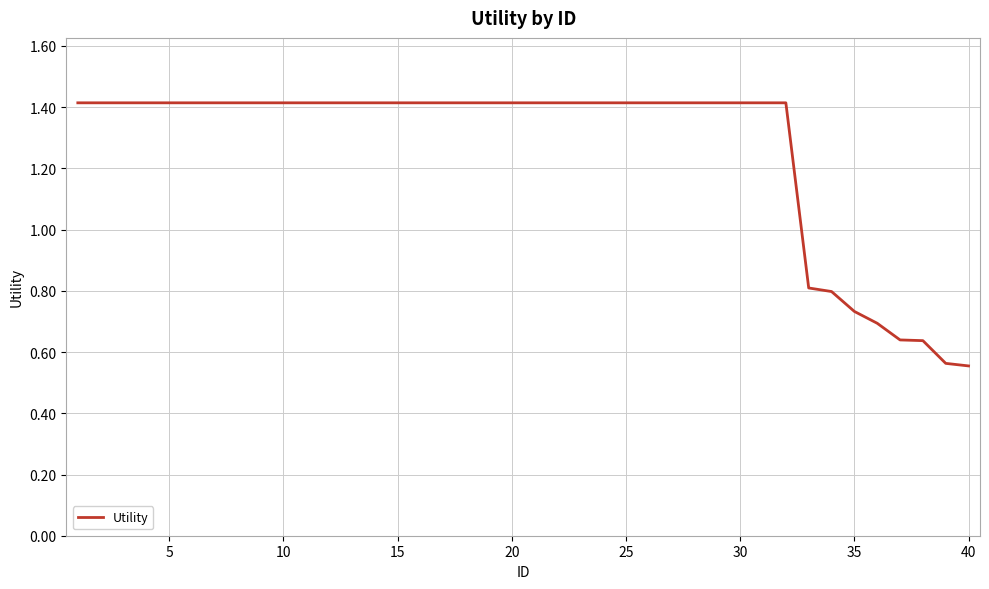

Does the chart display data point markers on the line(s)?

No